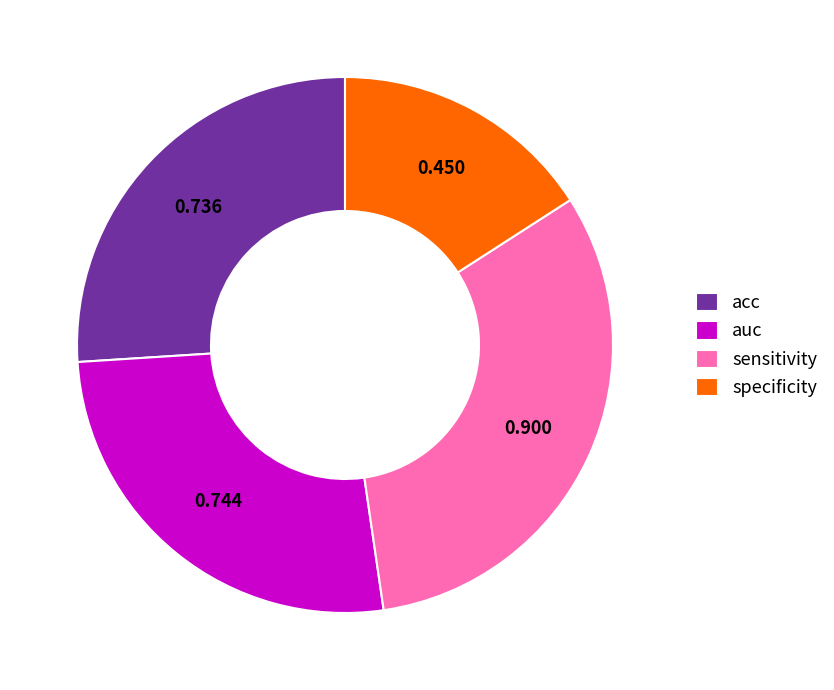

What is the largest slice in the pie chart?

sensitivity